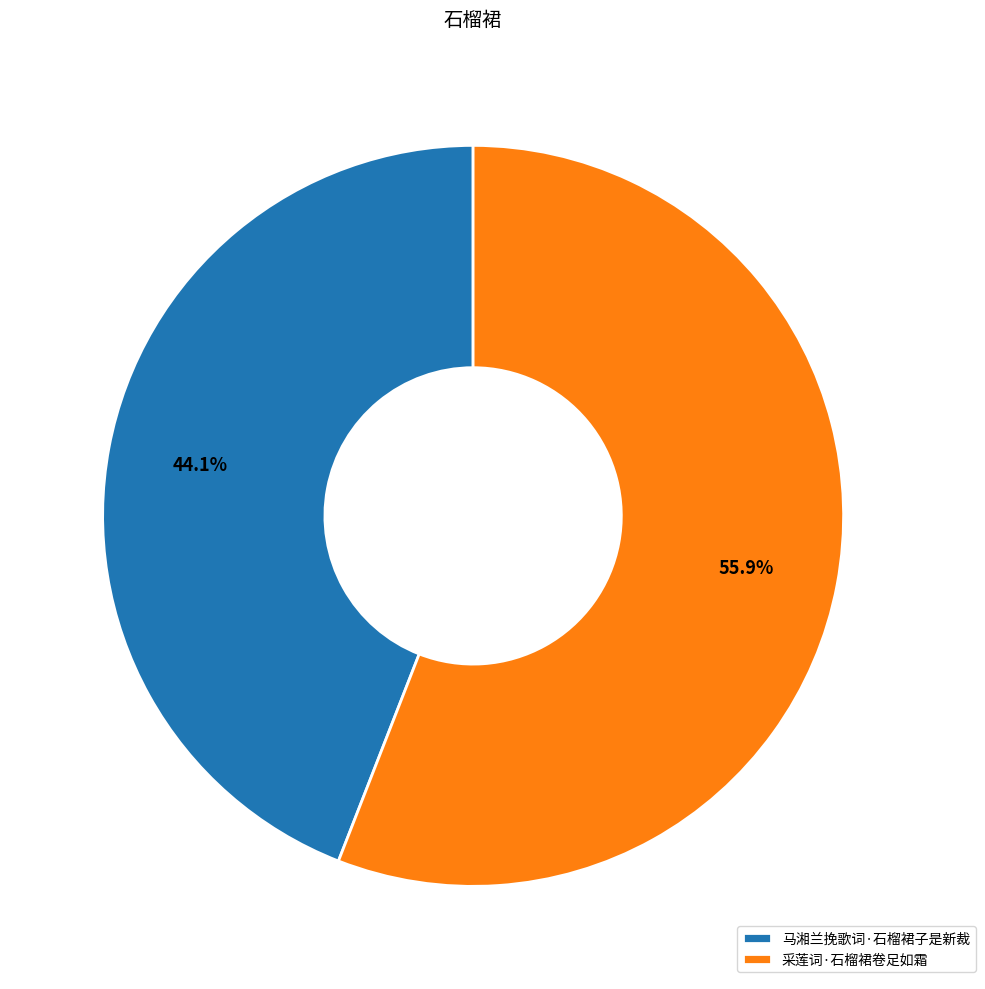

How many slices are in this pie chart?

2